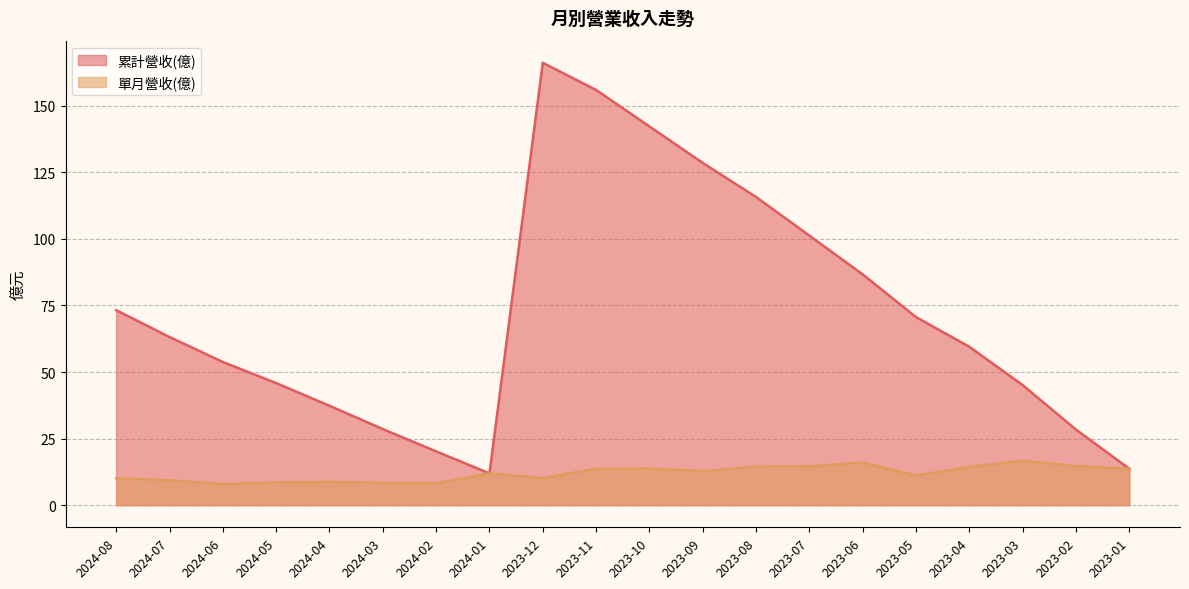

Where does the 單月營收(億) series first go above 12?

2023-11